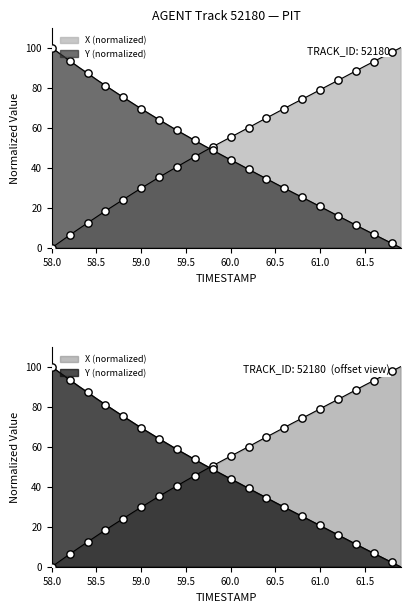

Which series has the largest Y range (max minus min)?

X